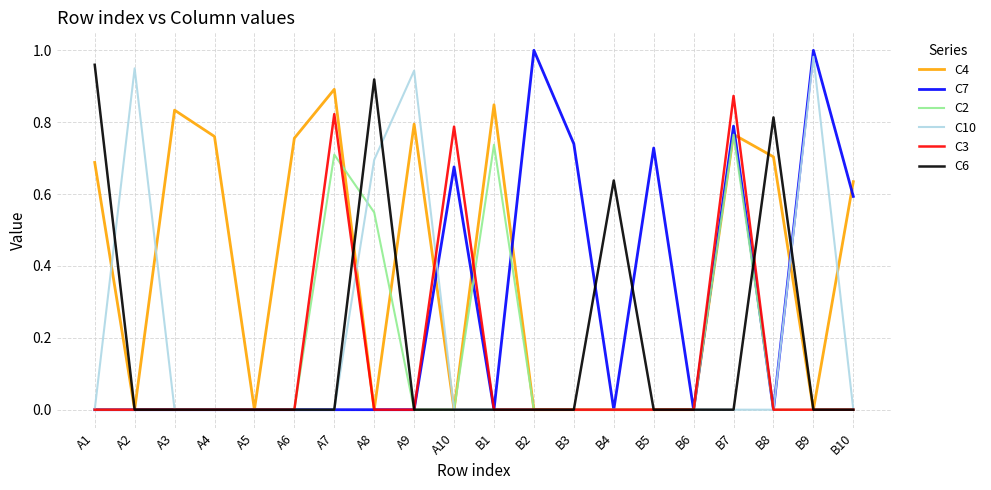

The C7 series shows 0.0 at B6. True or false?

True